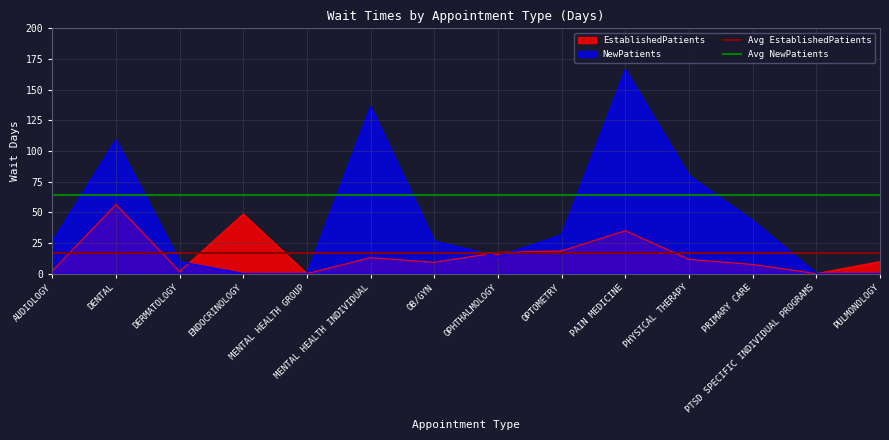

The NewPatients series shows 23.6 at OPHTHALMOLOGY. True or false?

False